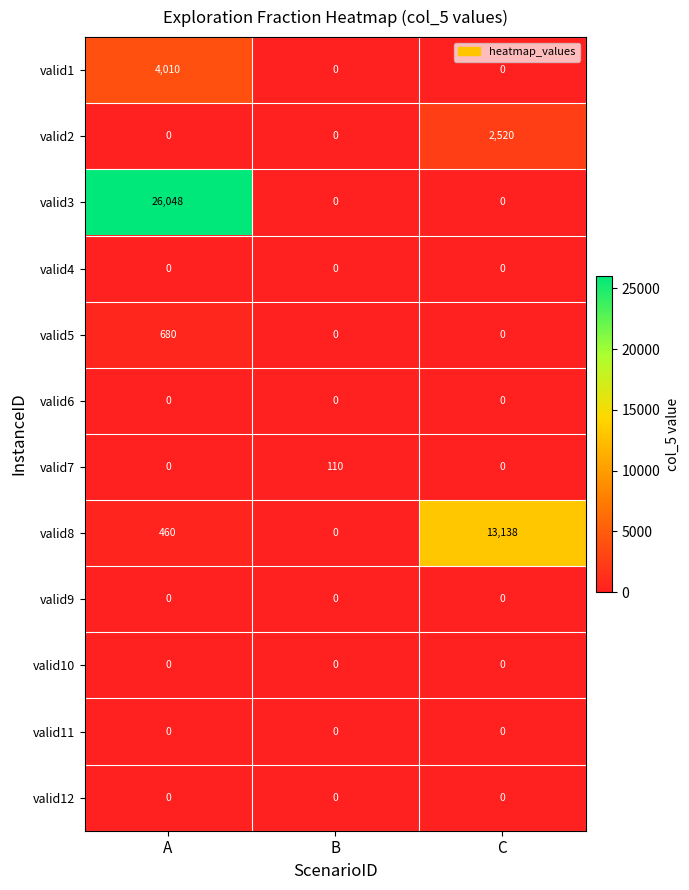

What is the total value across all series at B?

110